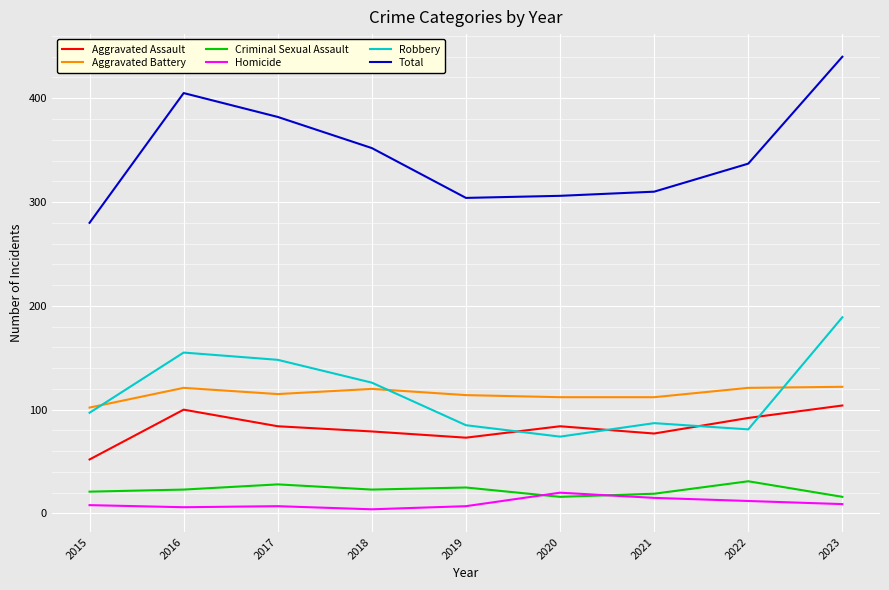

True or false: Aggravated Assault has a value of 77 at 2021.

True